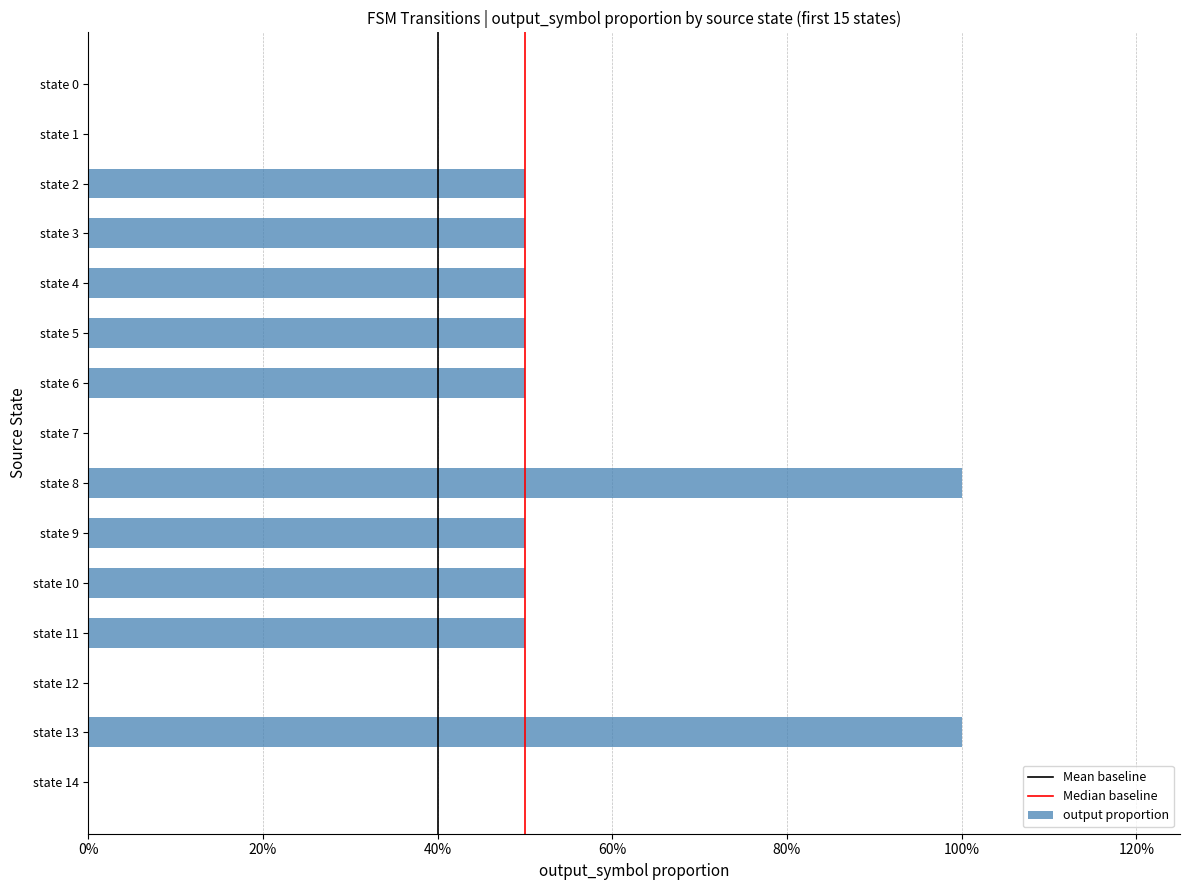

Are the bars horizontal?

Yes